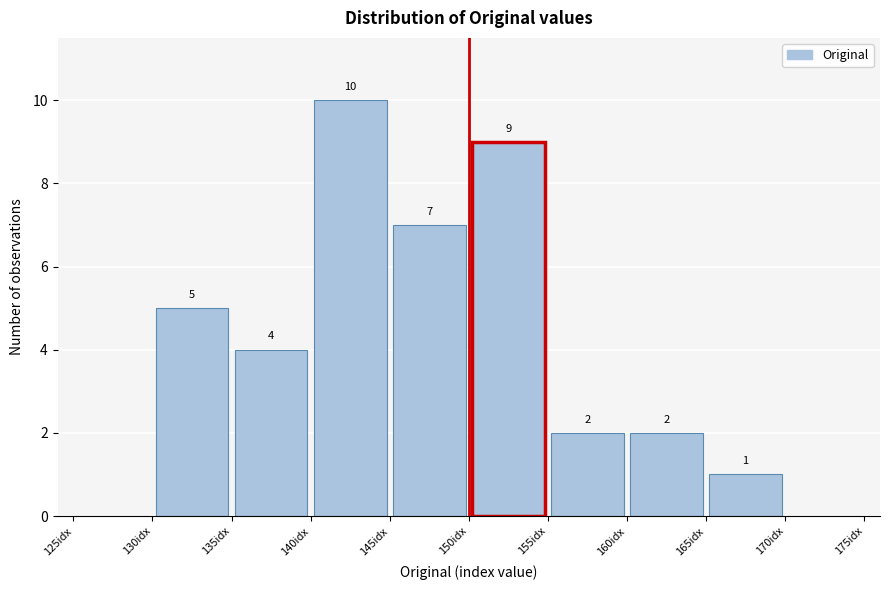

Over which range of the x-axis is the bar tallest?

140 to 145